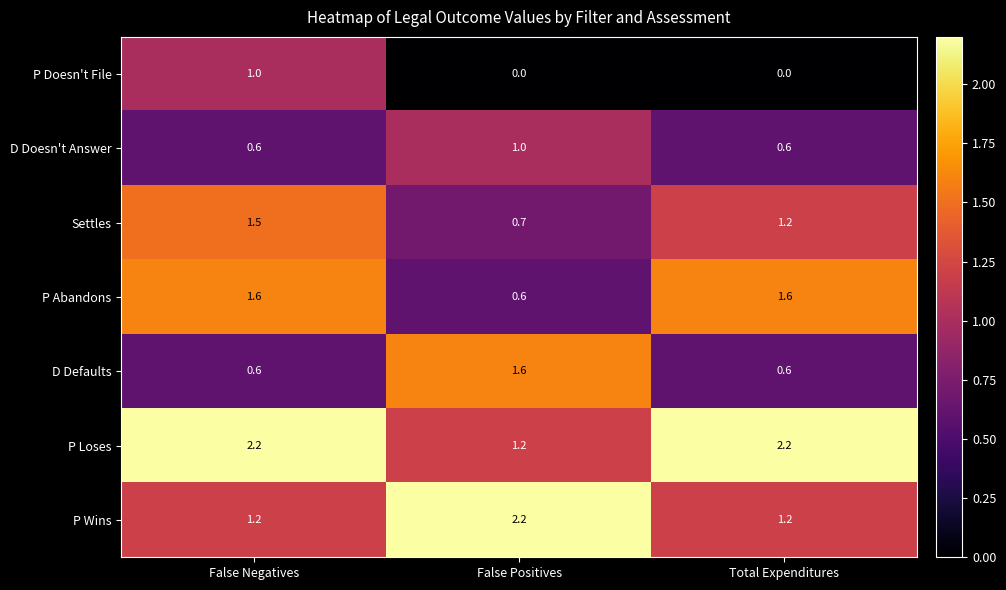

What is the difference between the maximum and minimum values in the Settles series?

0.8